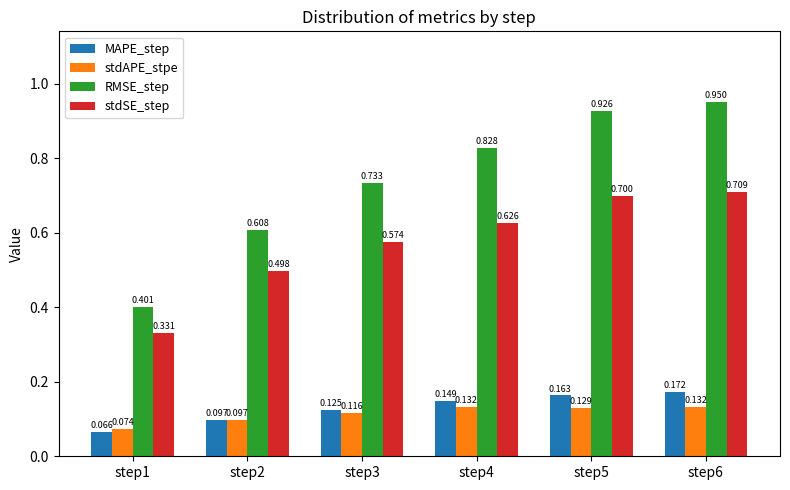

At which label is RMSE_step closest to 0?

step1